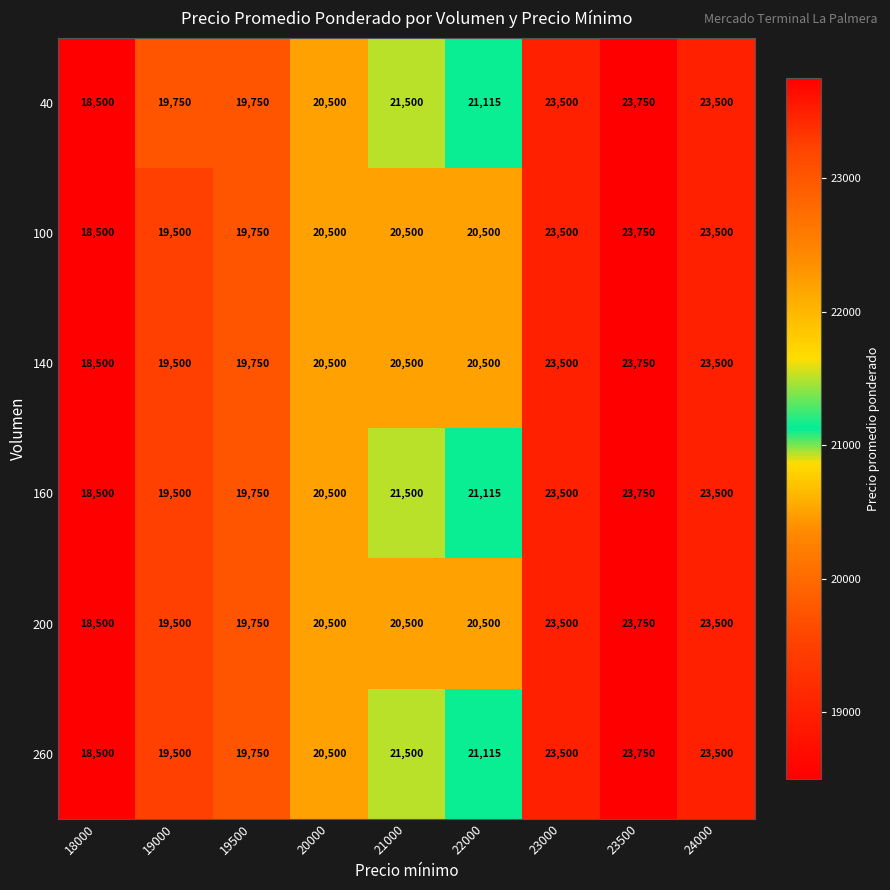

What is the sum of the 200 values at 23500 and 19500?

43500